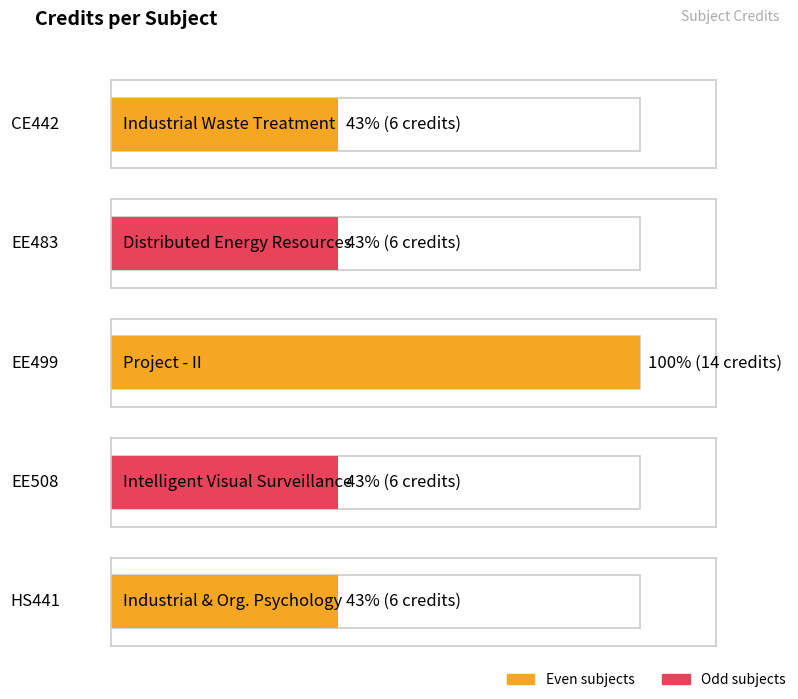

Reading right to left, what are all the values shown in this chart?

HS441=6	EE508=6	EE499=14	EE483=6	CE442=6